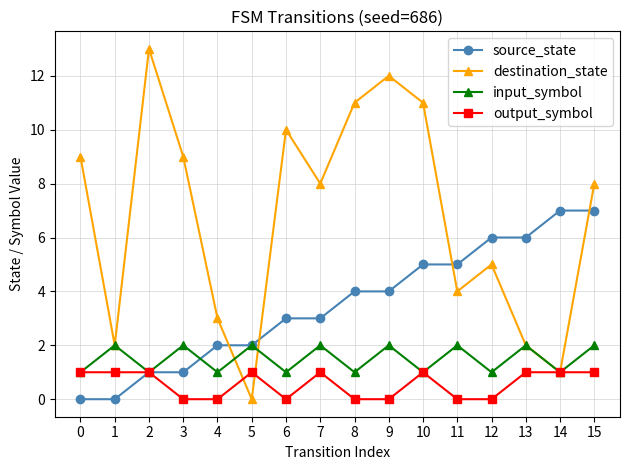

True or false: destination_state has more than 0 interior local peaks.

True